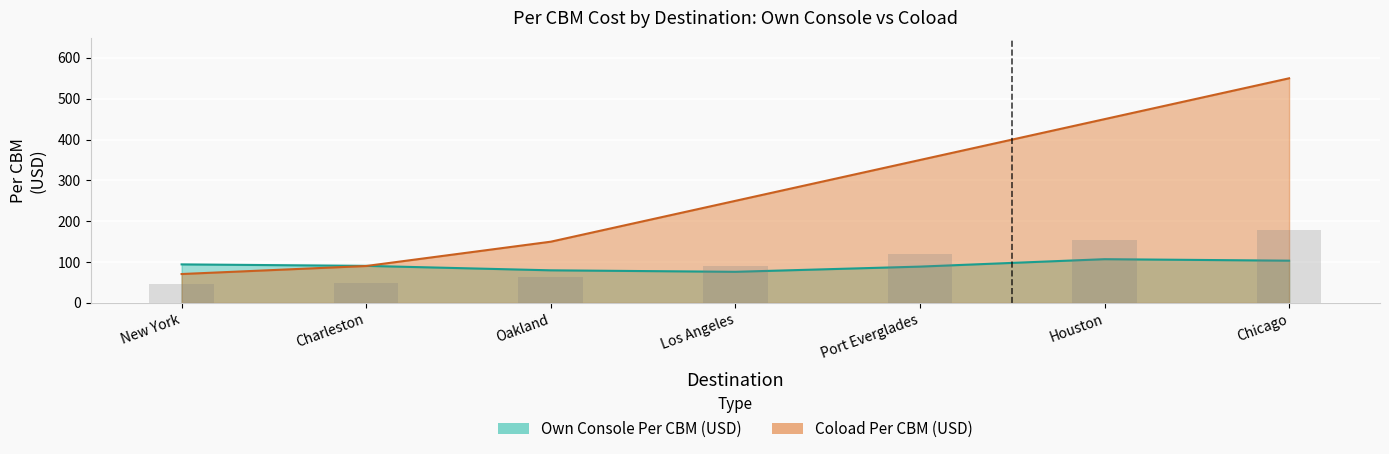

Which series has the largest total across all categories?

Coload Per CBM (USD)